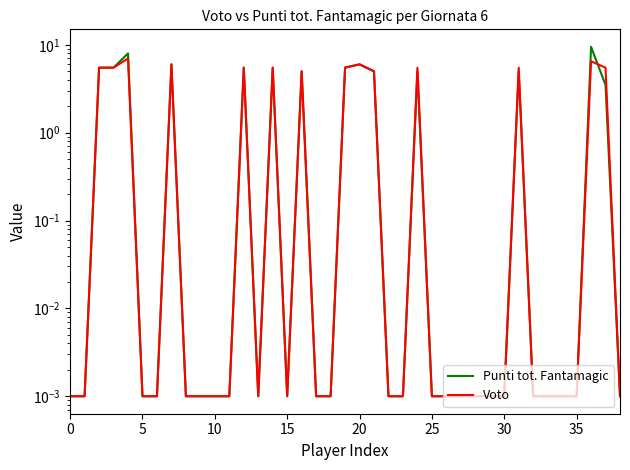

What is the average value of the Voto series?

2.0